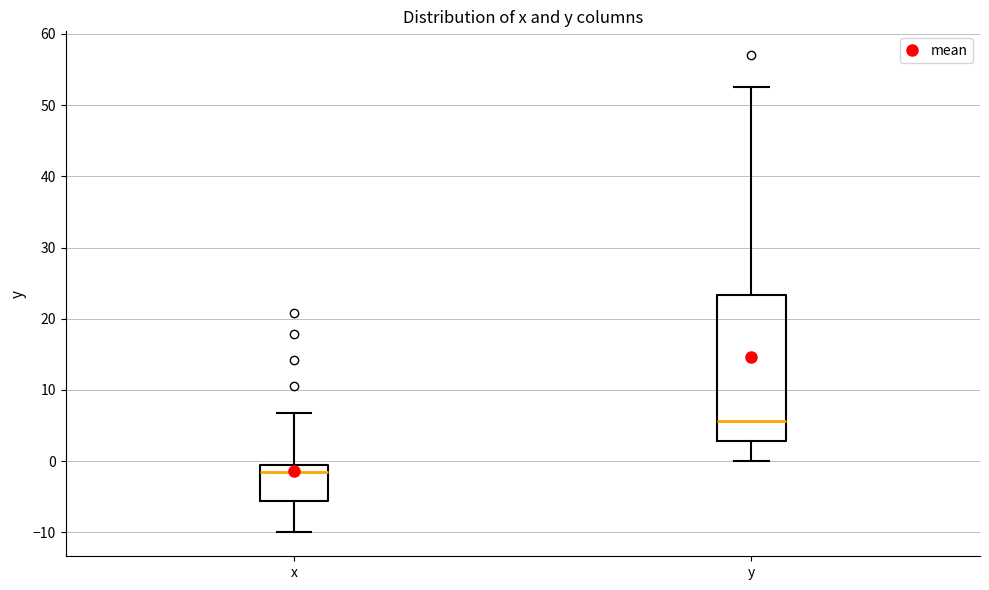

Reading left to right, read every box against the y-axis: the position of its median line, the range the box covers, and the ends of its whiskers. The values are not printed on the chart, so give them approximately, as read against the axis.

x: median -1 (just below the box's upper edge), box -6 to -1, whiskers -10 to 7
y: median 6, box 3 to 23, whiskers 0 to 53